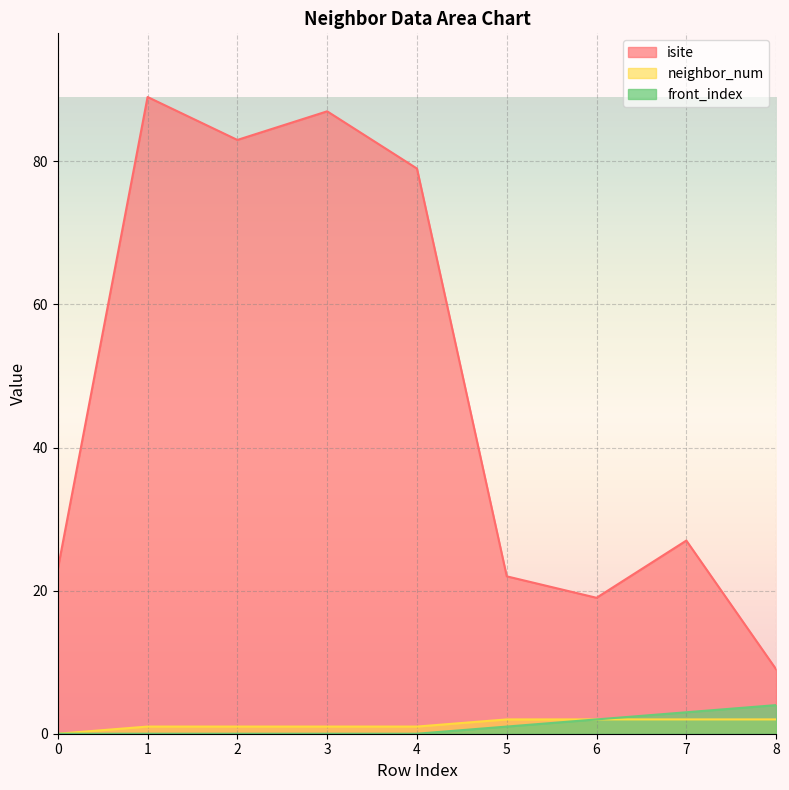

What is the value of the neighbor_num point at the 6th from the left?

2